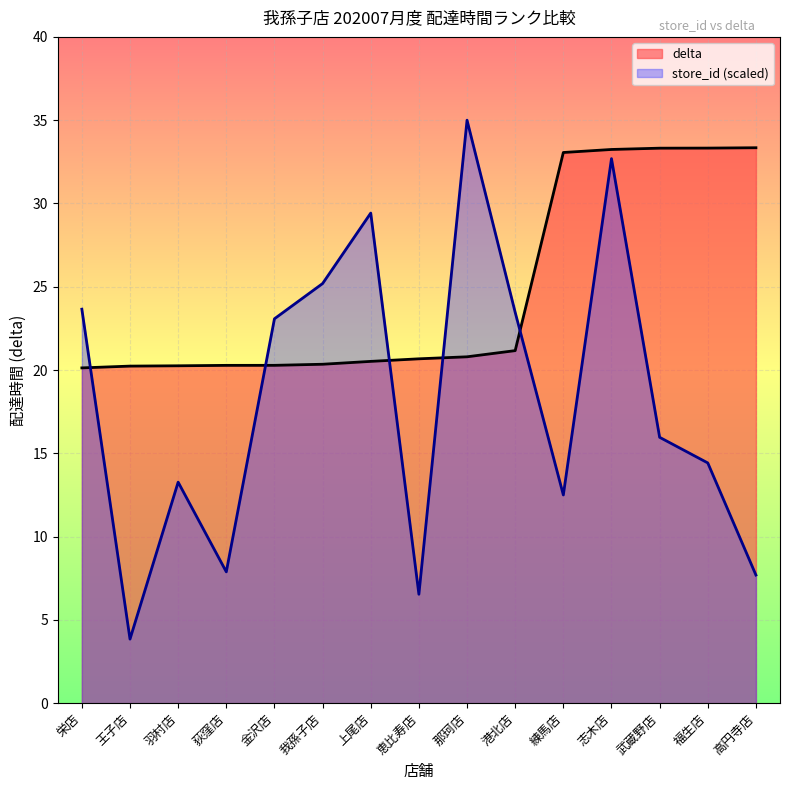

What are all the series names shown in the legend?

delta, store_id (scaled)